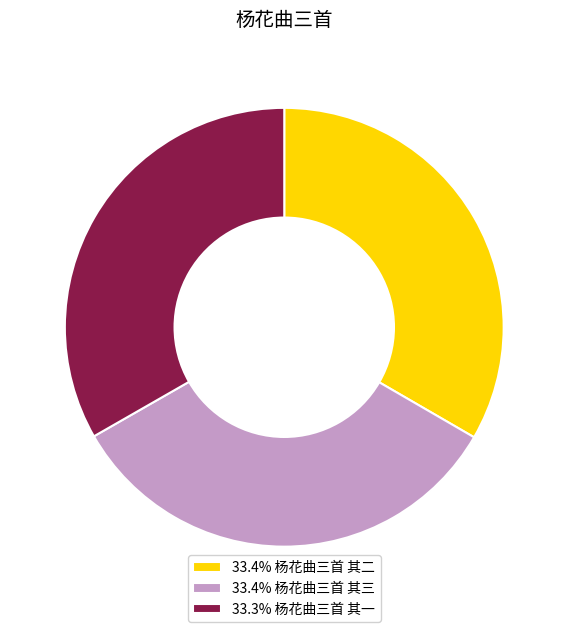

What is the ratio of the value at 33.4% 杨花曲三首 其二 to the value at 33.3% 杨花曲三首 其一?

1.0